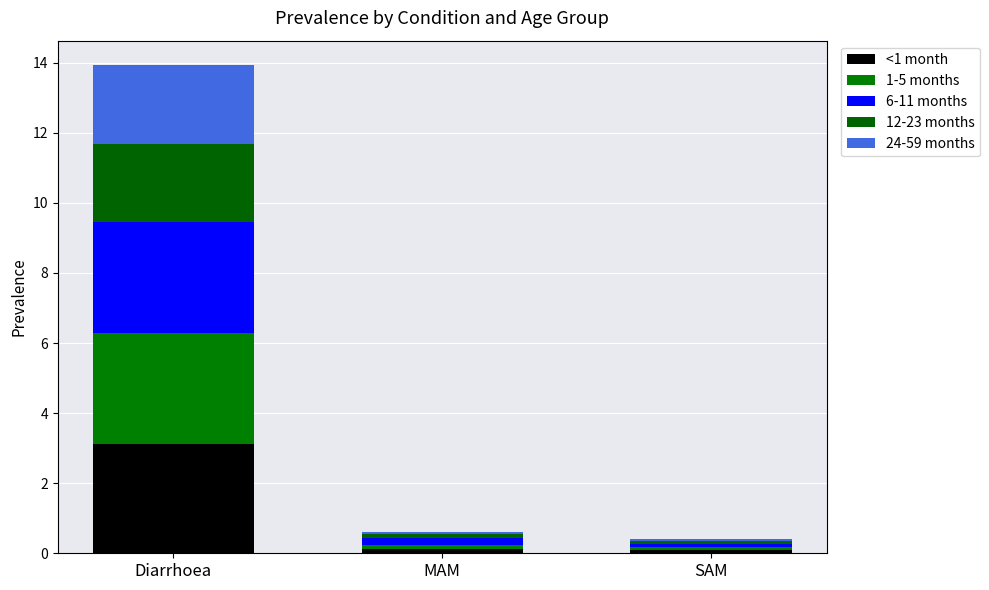

How many bars are there in total?

3